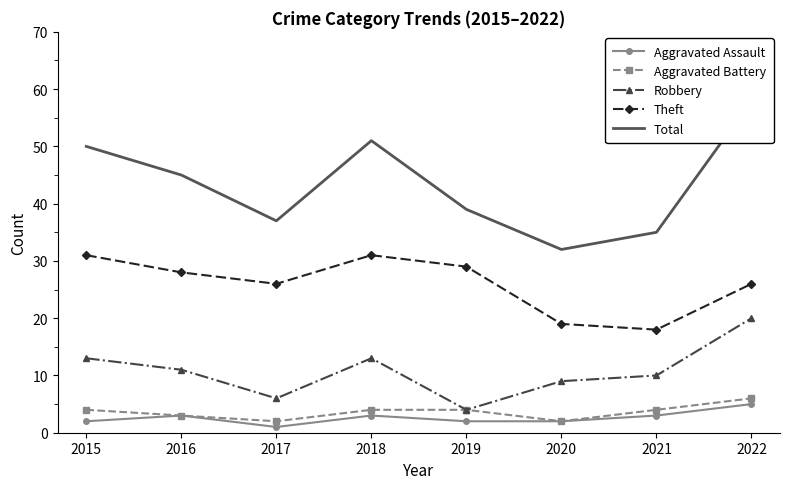

True or false: Theft has more than 1 interior local peaks.

False